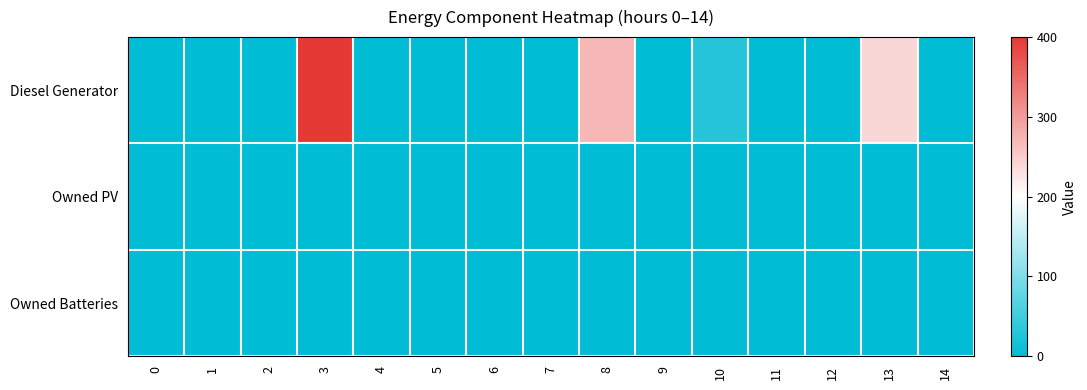

Which series has the largest total across all categories?

Diesel Generator